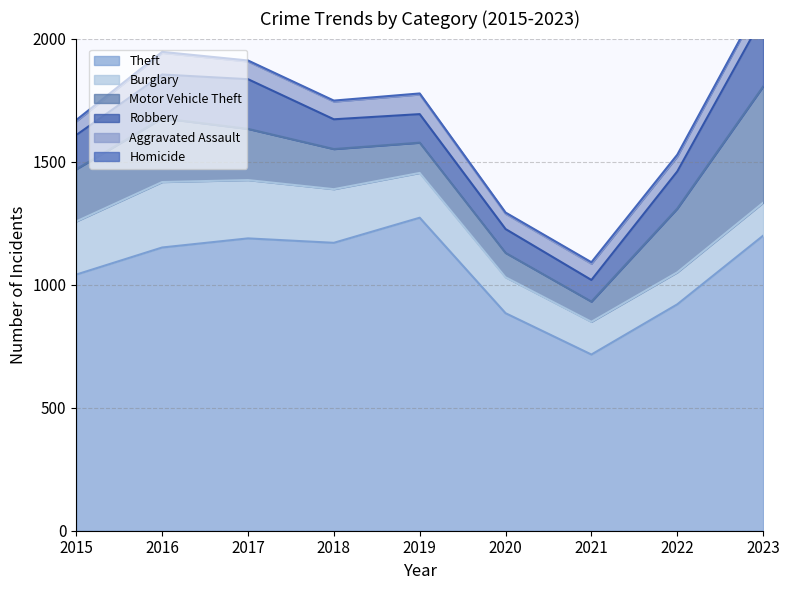

The Robbery series shows 72 at 2015. True or false?

False